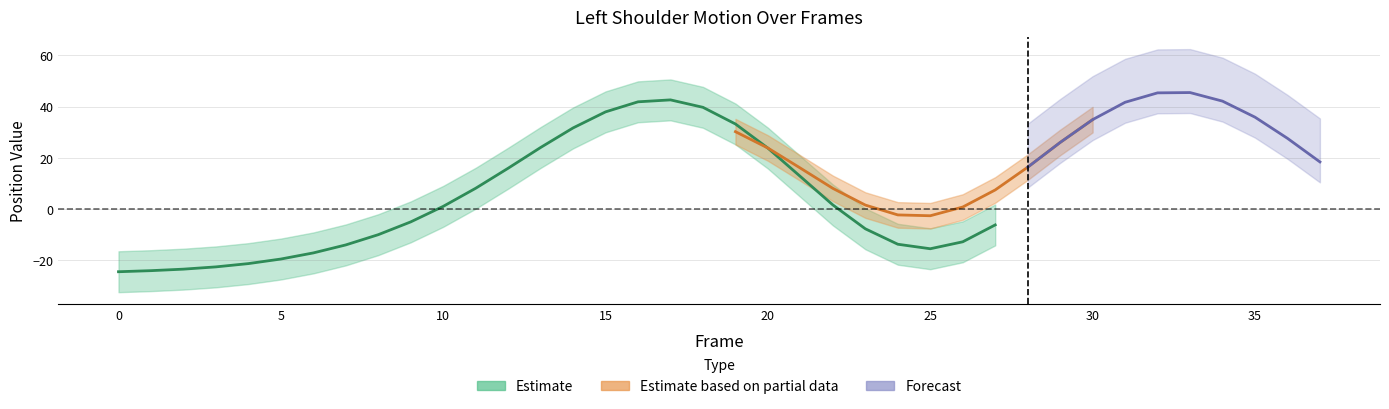

True or false: Y_shoulder1 has more than 1 interior local peaks.

True